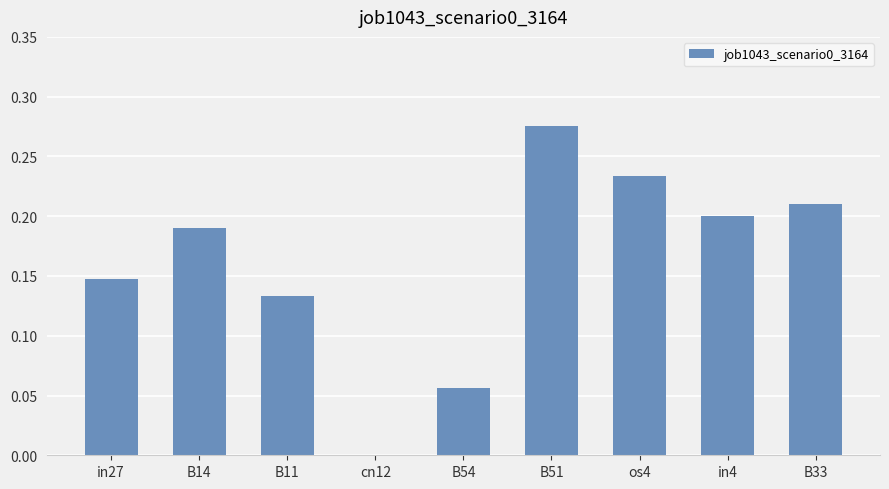

What is the sum of all values?

1.4